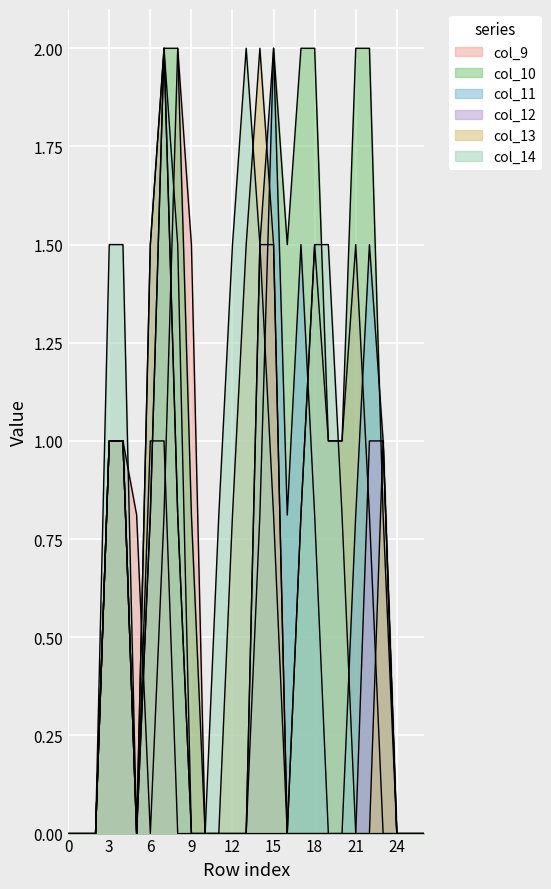

Reading right to left, extract all data points from this chart.

col_9: 0.0	0.0	0.0	0.0	0.8	1.5	1.0	1.0	1.5	0.8	0.0	0.0	0.0	0.0	0.0	0.0	0.0	1.5	2.0	0.8	0.0	0.8	1.0	1.0	0.0	0.0	0.0
col_10: 0.0	0.0	0.0	0.8	2.0	2.0	1.0	1.0	2.0	2.0	1.5	2.0	0.8	0.0	0.0	0.0	0.0	0.8	2.0	2.0	0.8	0.0	1.0	1.0	0.0	0.0	0.0
col_11: 0.0	0.0	0.0	1.0	1.5	0.8	0.0	0.0	0.8	1.5	0.8	2.0	1.5	0.0	0.0	0.0	0.0	0.0	0.8	2.0	1.5	0.0	1.0	1.0	0.0	0.0	0.0
col_12: 0.0	0.0	0.0	1.0	1.0	0.0	0.0	0.0	0.0	0.0	0.0	1.5	1.5	0.0	0.0	0.0	0.0	0.0	0.0	1.0	1.0	0.0	1.0	1.0	0.0	0.0	0.0
col_13: 0.0	0.0	0.0	1.0	0.0	0.0	0.0	0.0	0.0	0.0	0.0	1.5	2.0	1.5	0.8	0.0	0.0	0.0	0.8	2.0	1.5	0.0	1.0	1.0	0.0	0.0	0.0
col_14: 0.0	0.0	0.0	0.0	0.0	0.0	0.8	1.5	1.5	0.8	0.0	0.8	1.5	2.0	1.5	0.8	0.0	0.0	1.5	2.0	0.8	0.0	1.5	1.5	0.0	0.0	0.0